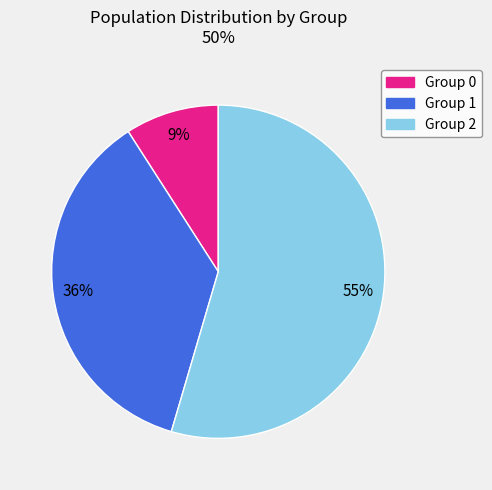

Between Group 0 and Group 2, which is larger?

Group 2